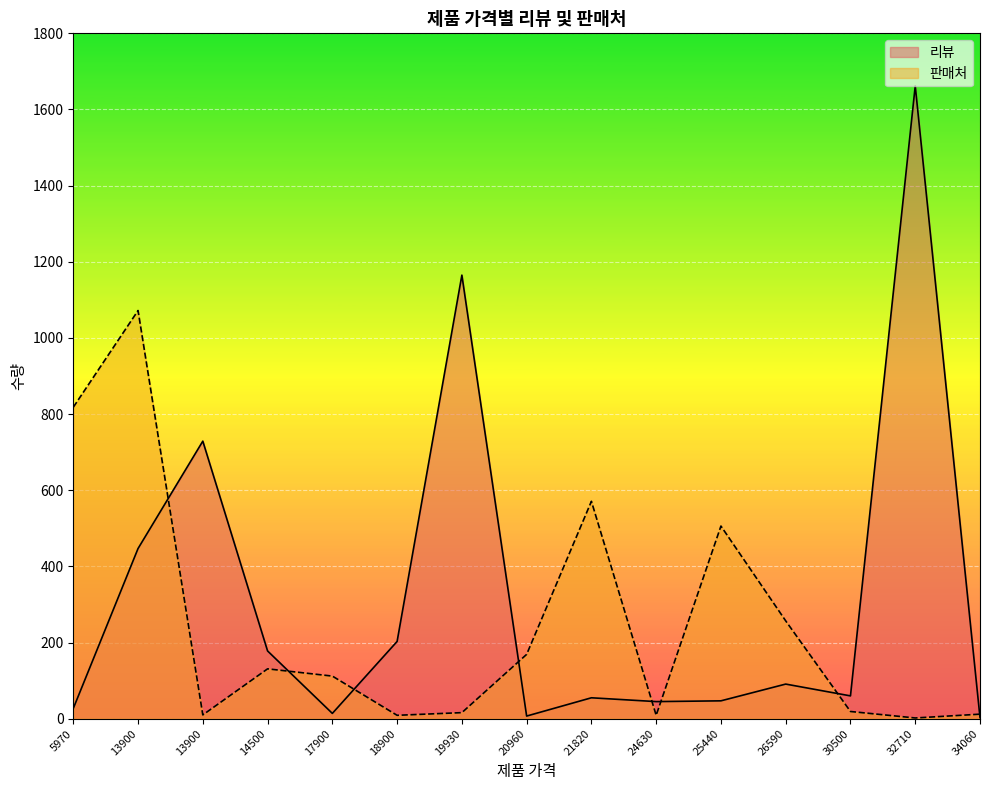

List the series in order of their peak value, highest first.

리뷰, 판매처